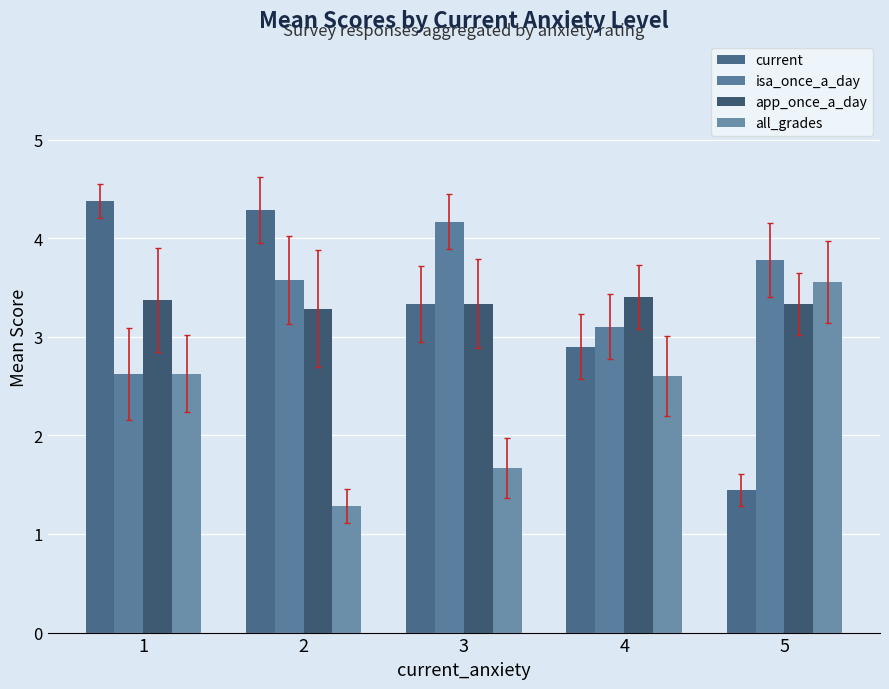

Does the chart contain stacked bars?

No